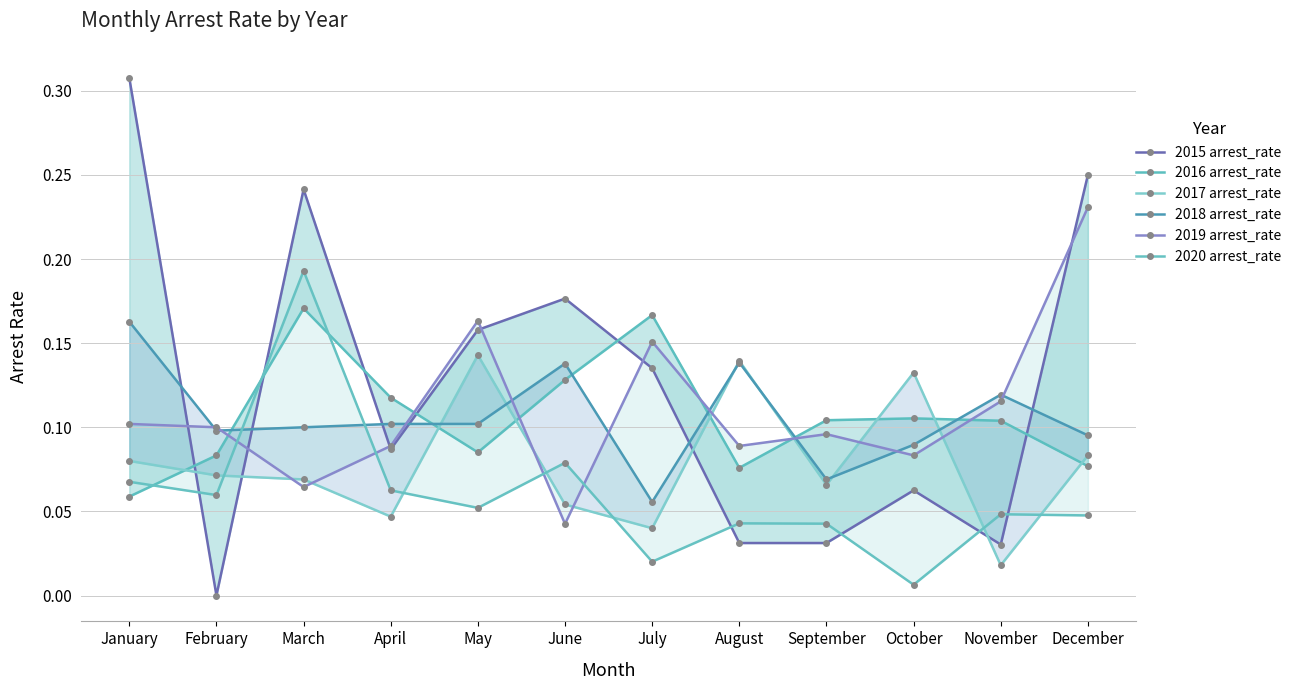

Reading left to right, transcribe all the data shown in this chart.

2015 arrest_rate: January=0.3	February=0.0	March=0.2	April=0.1	May=0.2	June=0.2	July=0.1	August=0.0	September=0.0	October=0.1	November=0.0	December=0.2
2016 arrest_rate: January=0.1	February=0.1	March=0.2	April=0.1	May=0.1	June=0.1	July=0.2	August=0.1	September=0.1	October=0.1	November=0.1	December=0.1
2017 arrest_rate: January=0.1	February=0.1	March=0.1	April=0.0	May=0.1	June=0.1	July=0.0	August=0.1	September=0.1	October=0.1	November=0.0	December=0.1
2018 arrest_rate: January=0.2	February=0.1	March=0.1	April=0.1	May=0.1	June=0.1	July=0.1	August=0.1	September=0.1	October=0.1	November=0.1	December=0.1
2019 arrest_rate: January=0.1	February=0.1	March=0.1	April=0.1	May=0.2	June=0.0	July=0.2	August=0.1	September=0.1	October=0.1	November=0.1	December=0.2
2020 arrest_rate: January=0.1	February=0.1	March=0.2	April=0.1	May=0.1	June=0.1	July=0.0	August=0.0	September=0.0	October=0.0	November=0.0	December=0.0